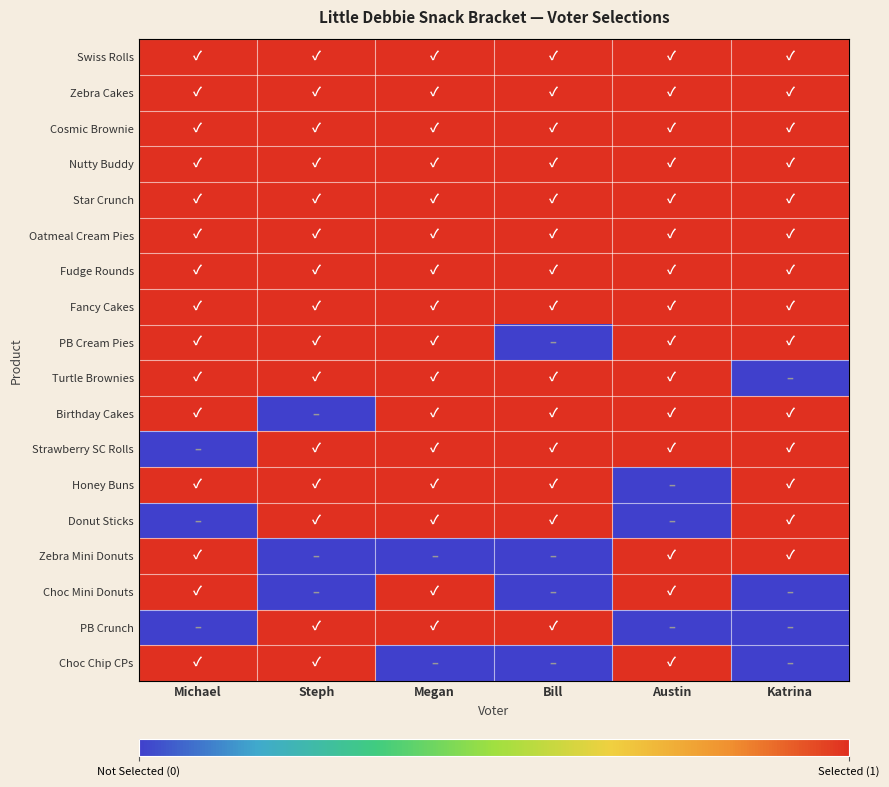

List the series in order of their peak value, lowest first.

Swiss Rolls, Zebra Cakes, Cosmic Brownie, Nutty Buddy, Star Crunch, Oatmeal Cream Pies, Fudge Rounds, Fancy Cakes, PB Cream Pies, Turtle Brownies, Birthday Cakes, Strawberry SC Rolls, Honey Buns, Donut Sticks, Zebra Mini Donuts, Choc Mini Donuts, PB Crunch, Choc Chip CPs